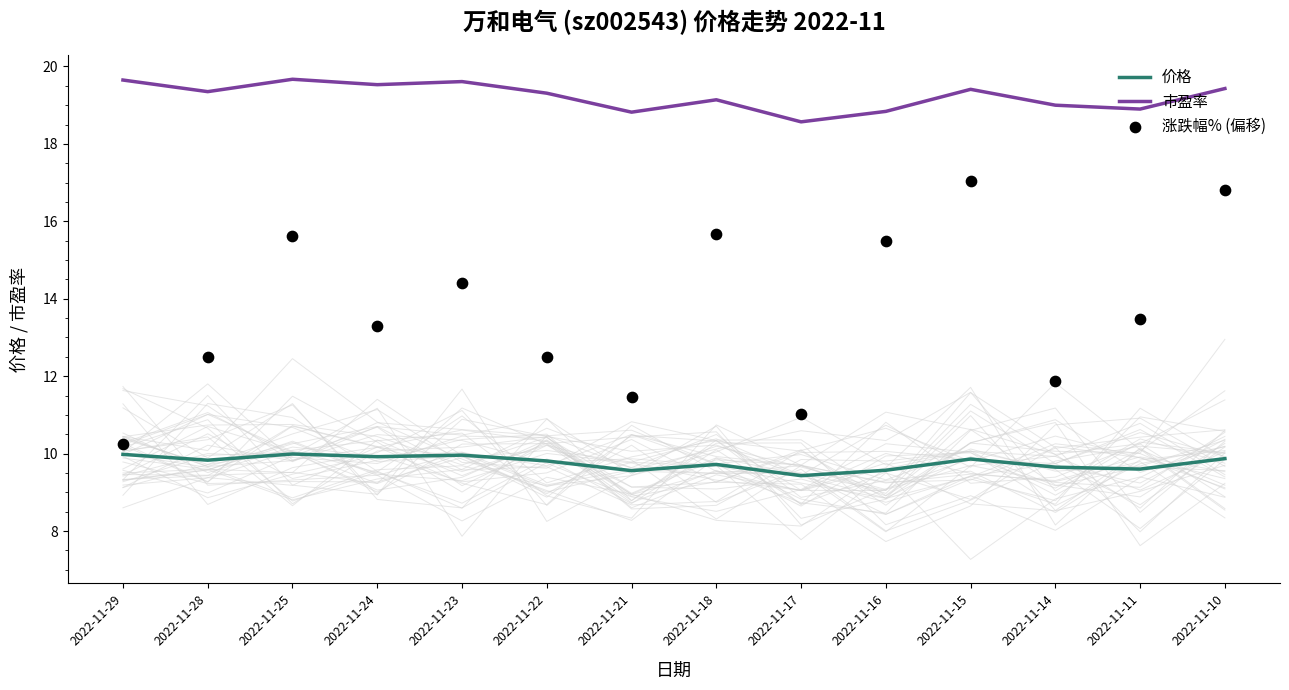

Which series has the largest Y range (max minus min)?

涨跌幅% (偏移)